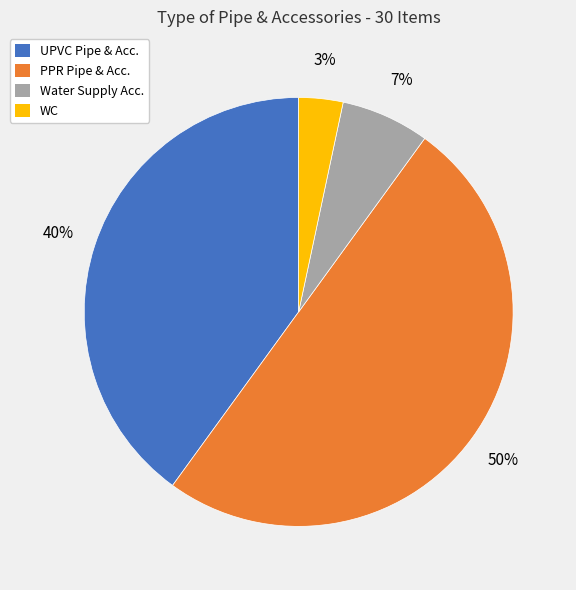

To the nearest percent, what is the difference between the largest and smallest slice percentages?

47%